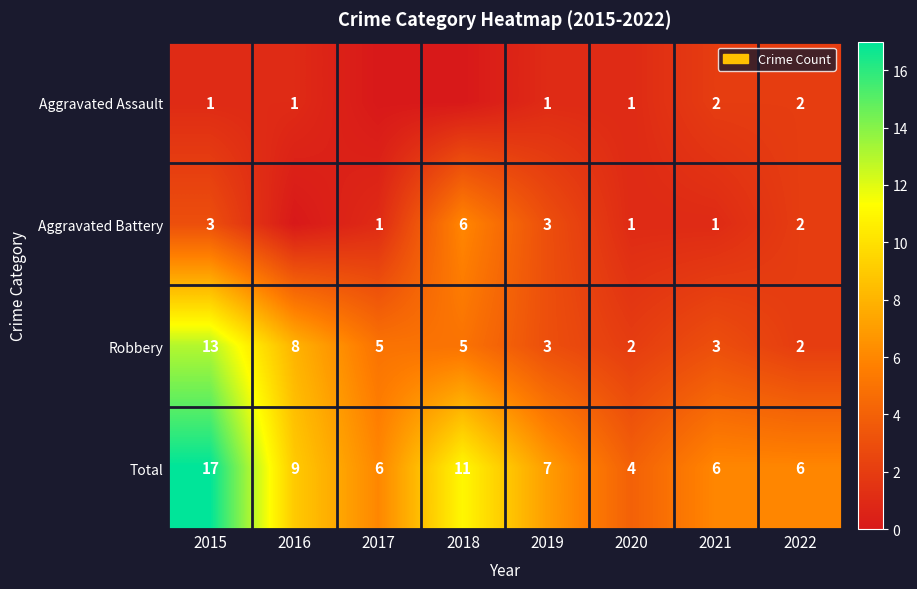

Is it true that Aggravated Battery equals 1 at 2021?

True